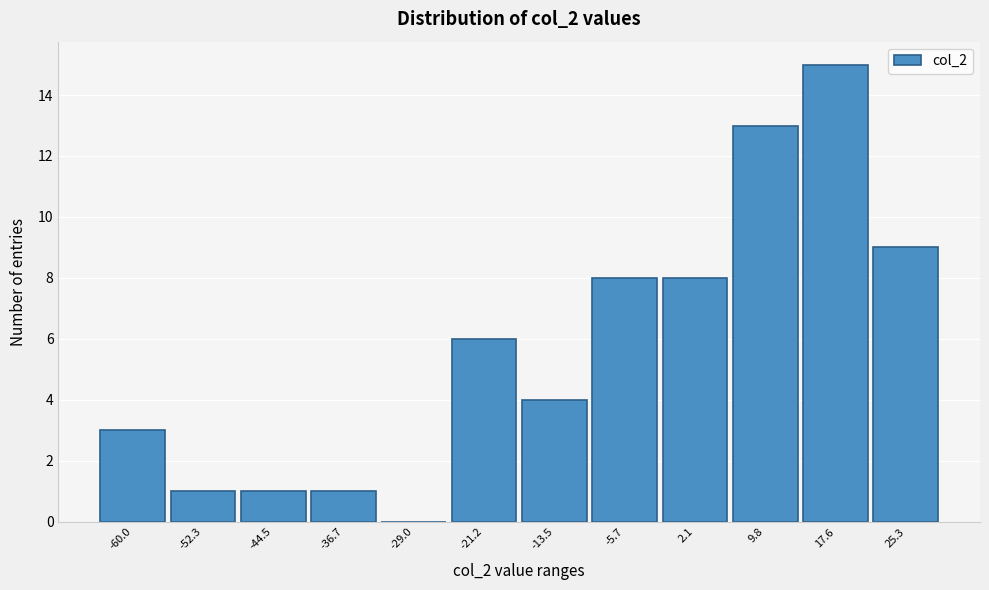

Reading right to left, what are all the values shown in this chart?

25.3=9	17.6=15	9.8=13	2.1=8	-5.7=8	-13.5=4	-21.2=6	-29.0=0	-36.7=1	-44.5=1	-52.3=1	-60.0=3